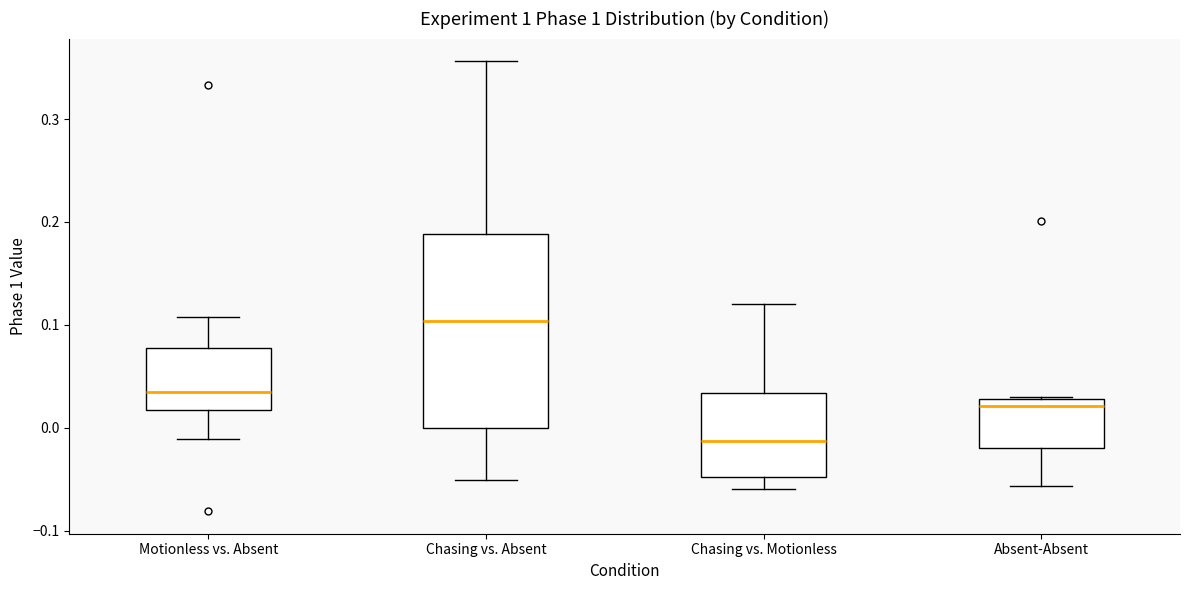

Reading left to right, transcribe this box plot: for each box, give where its median line is, the range the box spans, and where its two whiskers end, as read against the y-axis. The values are not printed on the chart, so give them approximately, as read against the axis.

Motionless vs. Absent: median 0.03, box 0.02 to 0.08, whiskers -0.01 to 0.11
Chasing vs. Absent: median 0.10, box 0.00 to 0.19, whiskers -0.05 to 0.36
Chasing vs. Motionless: median -0.01, box -0.05 to 0.03, whiskers -0.06 to 0.12
Absent-Absent: median 0.02, box -0.02 to 0.03, whiskers -0.06 to 0.03